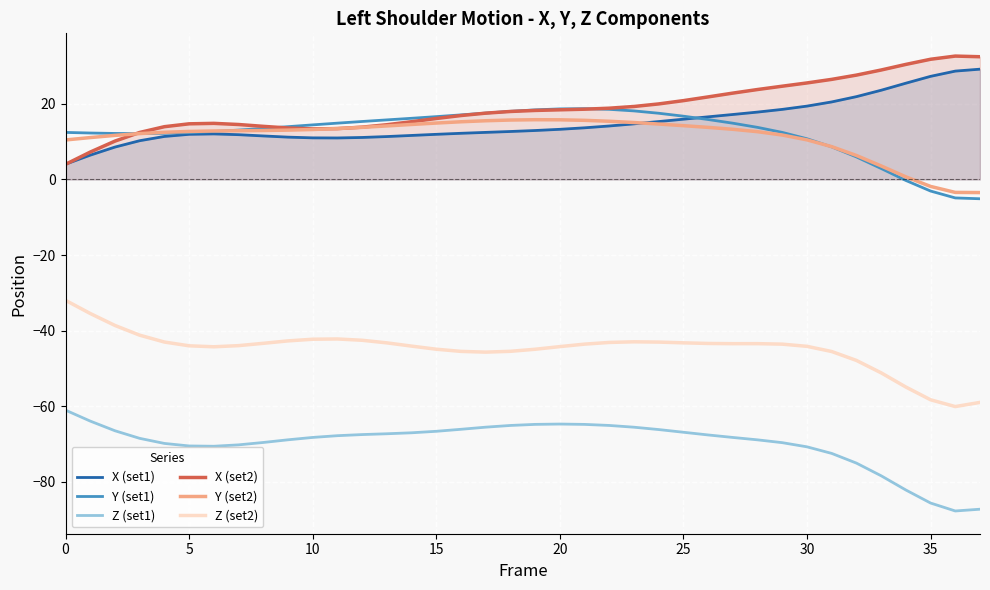

Which series changed the most between 18 and 35?

Y (set1)